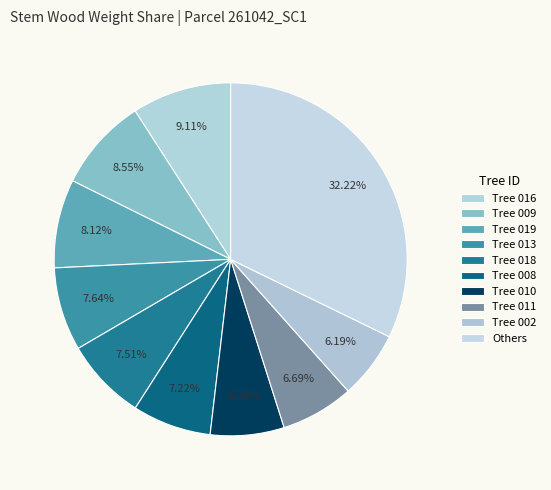

How many slices are in this pie chart?

10